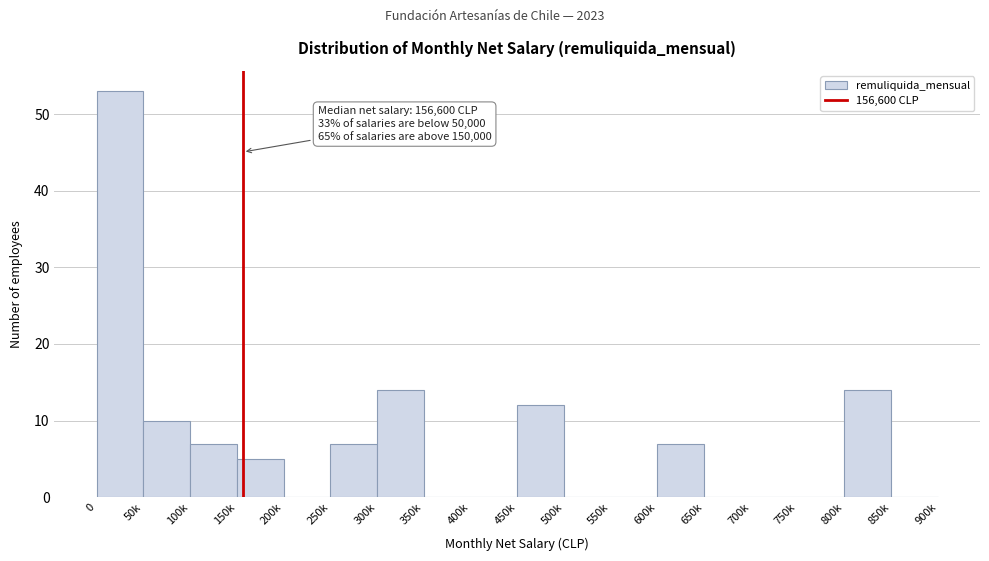

Reading left to right, transcribe all the data shown in this chart.

0=53	50k=10	100k=7	150k=5	200k=0	250k=7	300k=14	350k=0	400k=0	450k=12	500k=0	550k=0	600k=7	650k=0	700k=0	750k=0	800k=14	850k=0